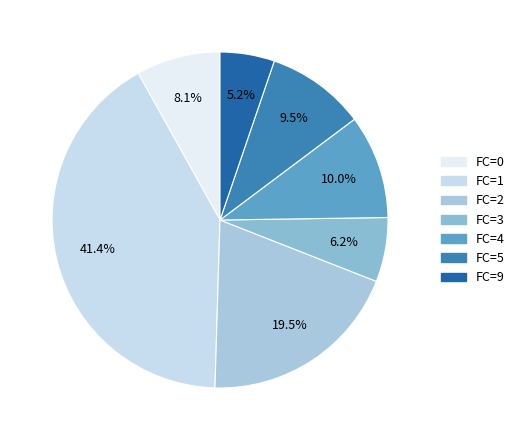

What is the ratio of the value at FC=5 to the value at FC=1?

0.2